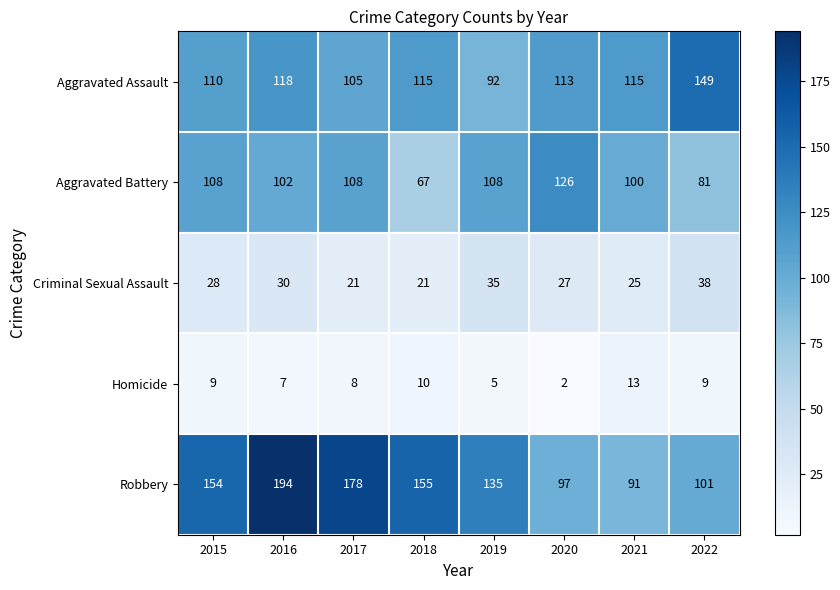

Which series has the largest total across all categories?

Robbery